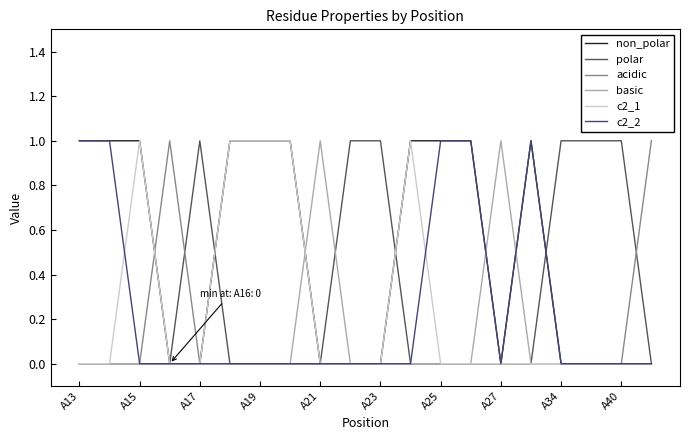

What are all the series names shown in the legend?

non_polar, polar, acidic, basic, c2_1, c2_2